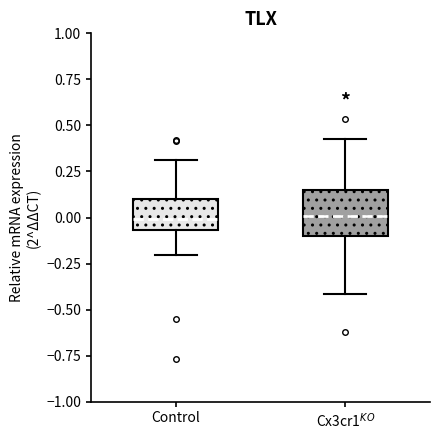

Which box is the tallest, from its lower edge to its upper edge?

Cx3cr1$^{KO}$